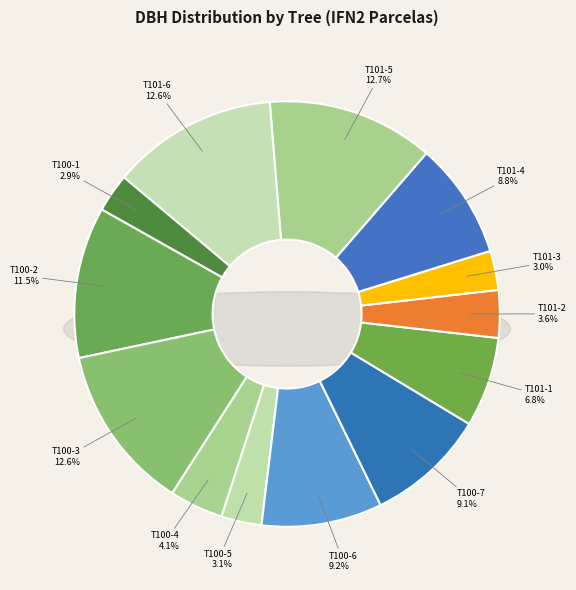

Is it true that IFN2_12_101_3 is 10% of the pie?

False